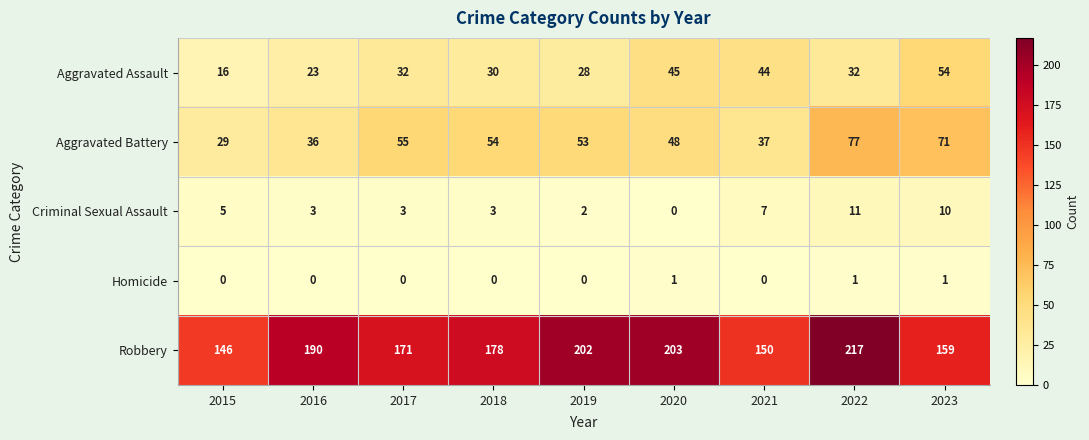

What is the average value of the Aggravated Assault series?

34